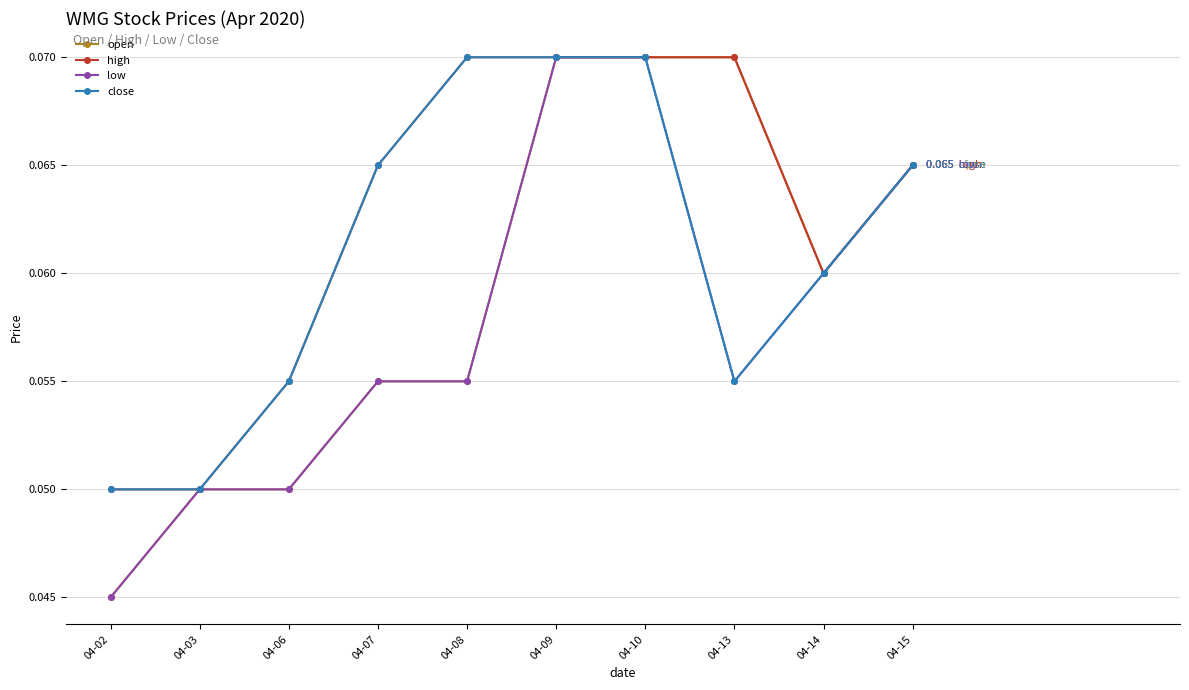

At how many categories does at least one series exceed 0?

10